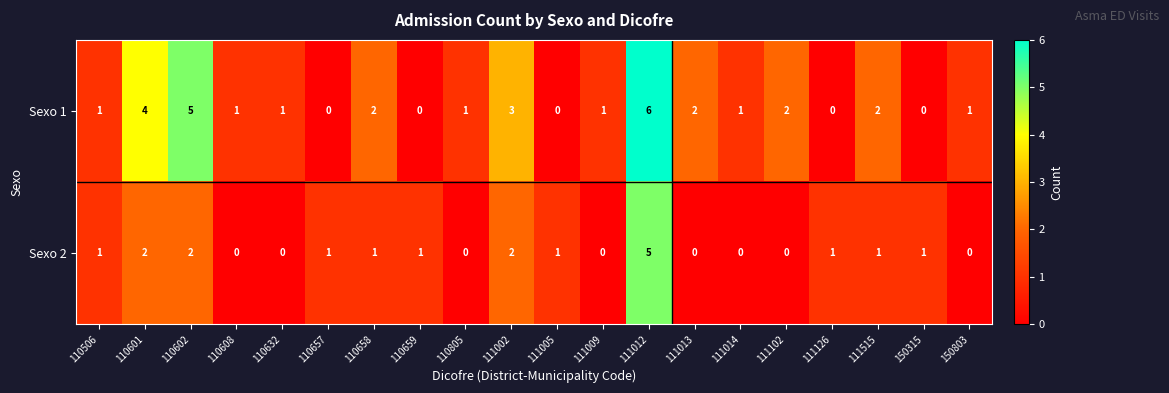

At 110805, list the series in order from largest to smallest.

Sexo 1, Sexo 2